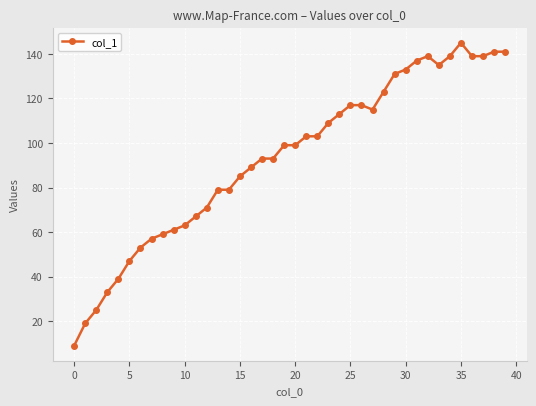

What is the smallest value displayed?

9